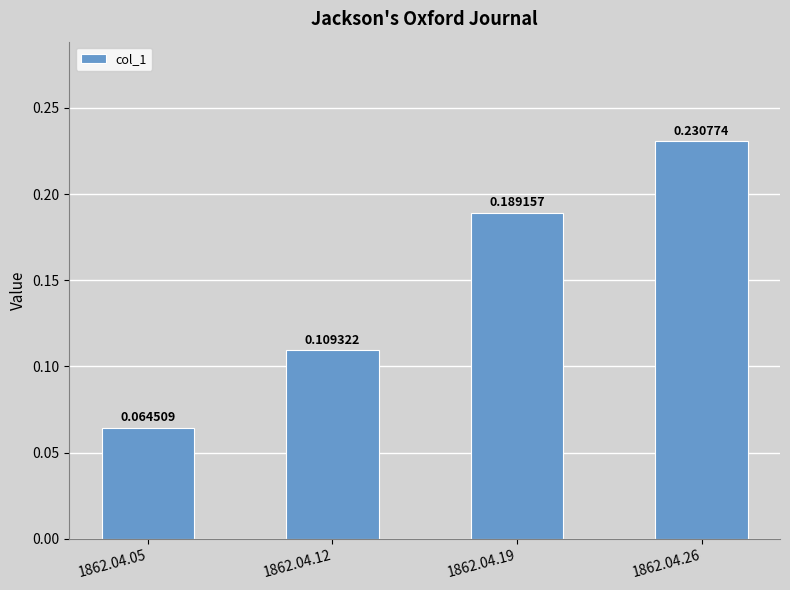

What is the sum of the values at 1862.04.26 and 1862.04.19?

0.4